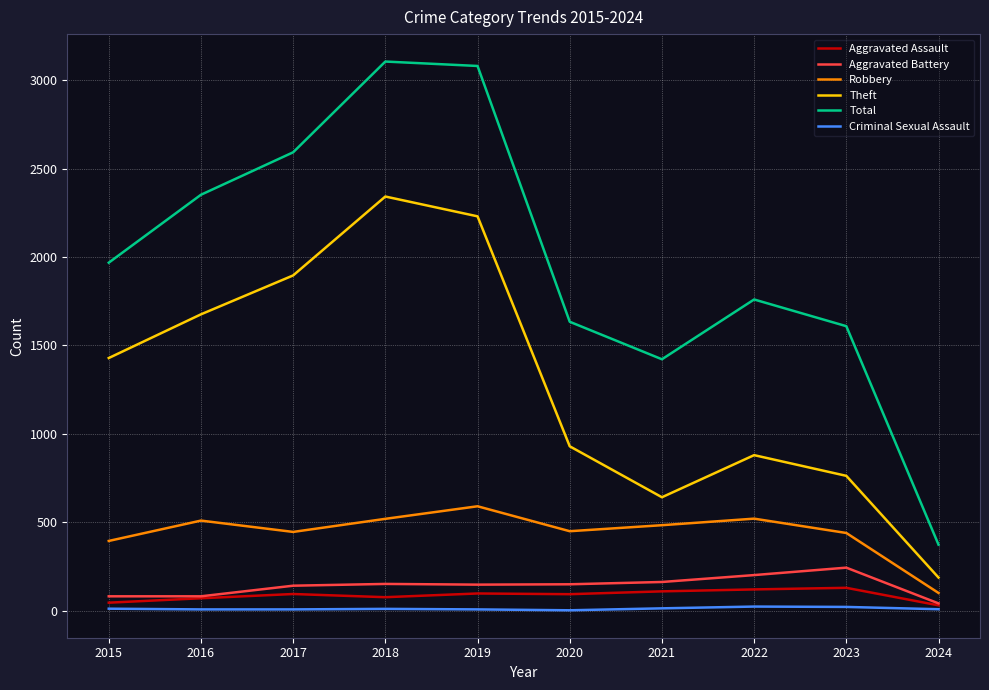

Count the number of categories in the chart.

10